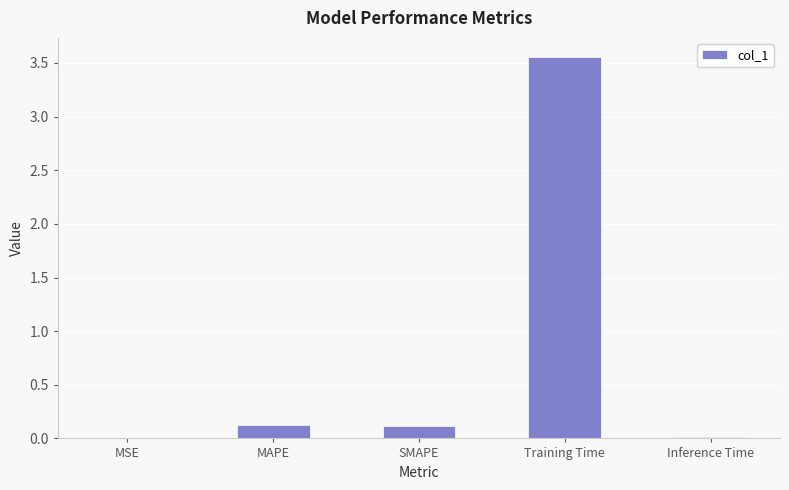

True or false: the data shows 0.0 at Inference Time.

True